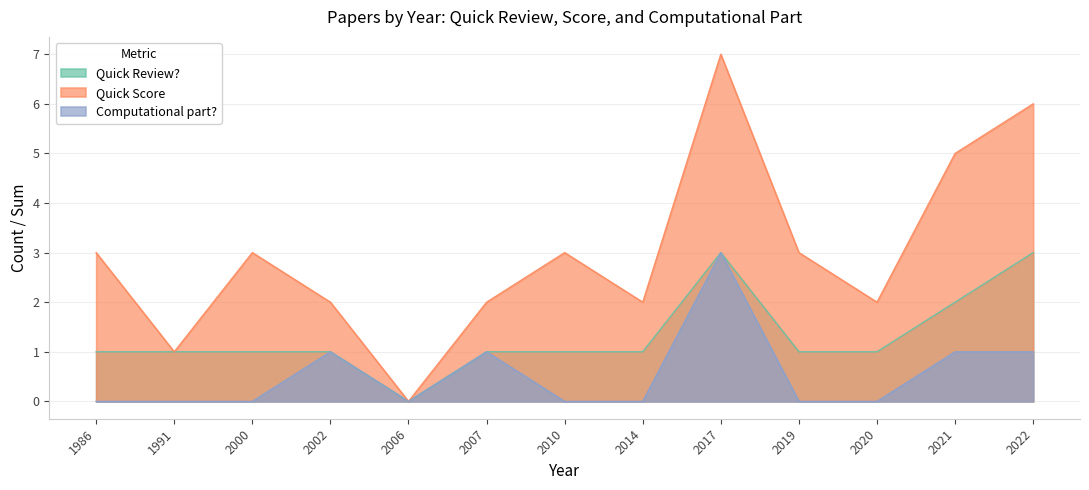

True or false: Quick Score has a value of 4 at 2010.

False